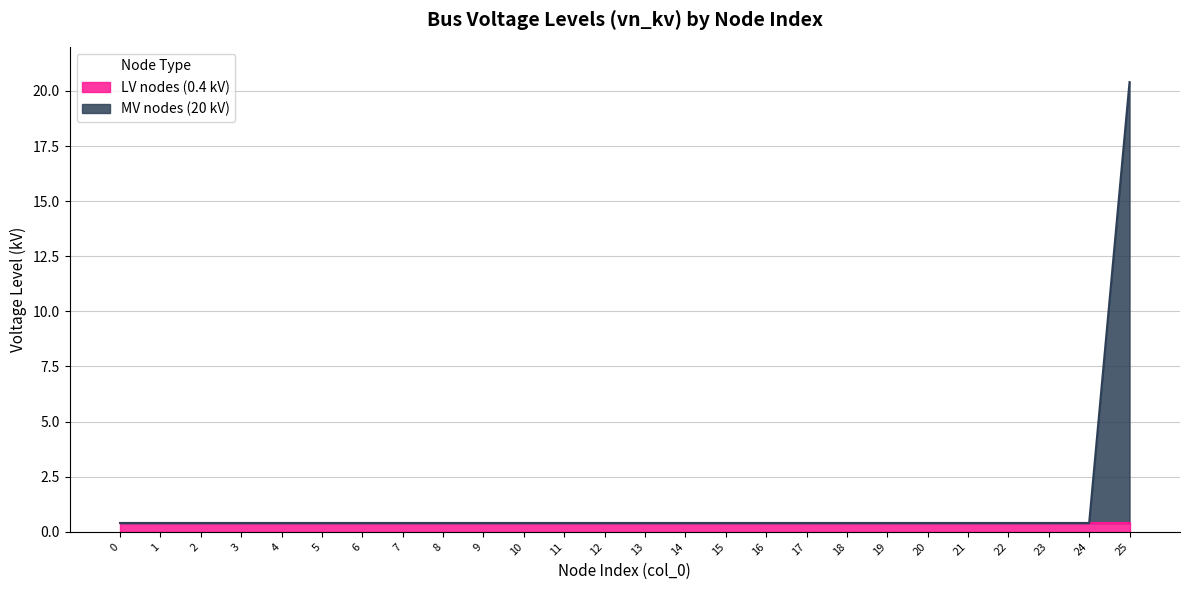

What is the greatest value displayed?

20.4